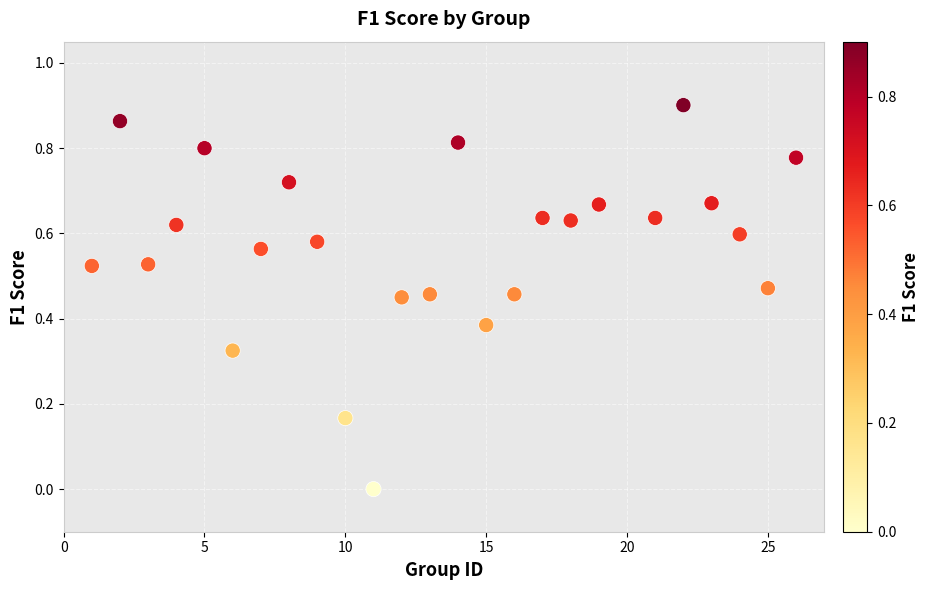

What is the range of X values (max minus min)?

25.0